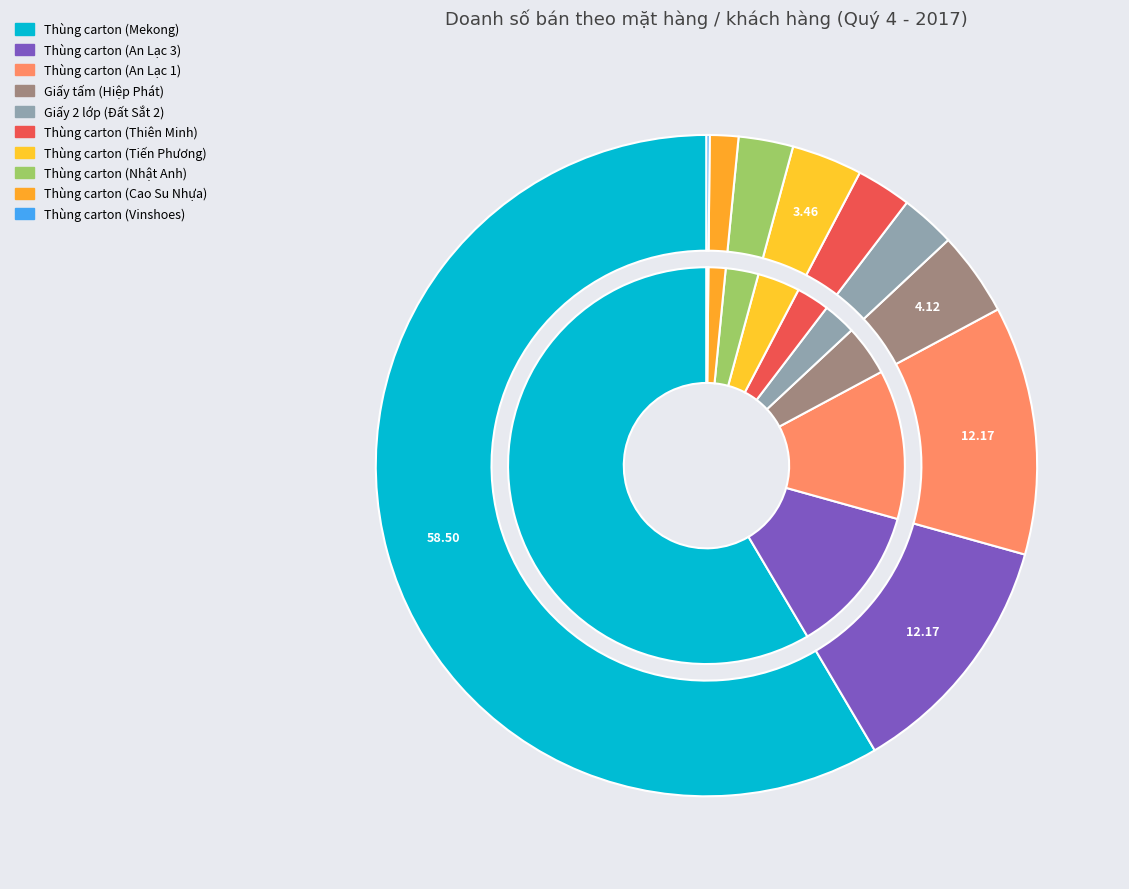

Count the number of slices in the pie.

10